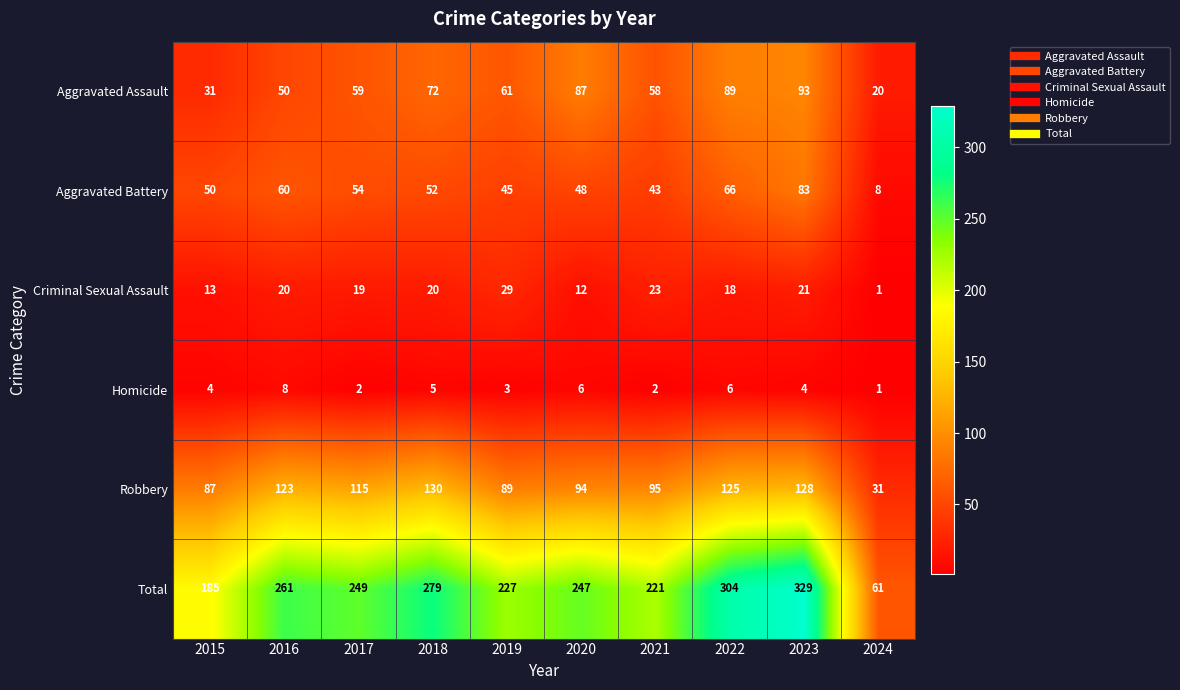

Is it true that Robbery equals 89 at 2019?

True